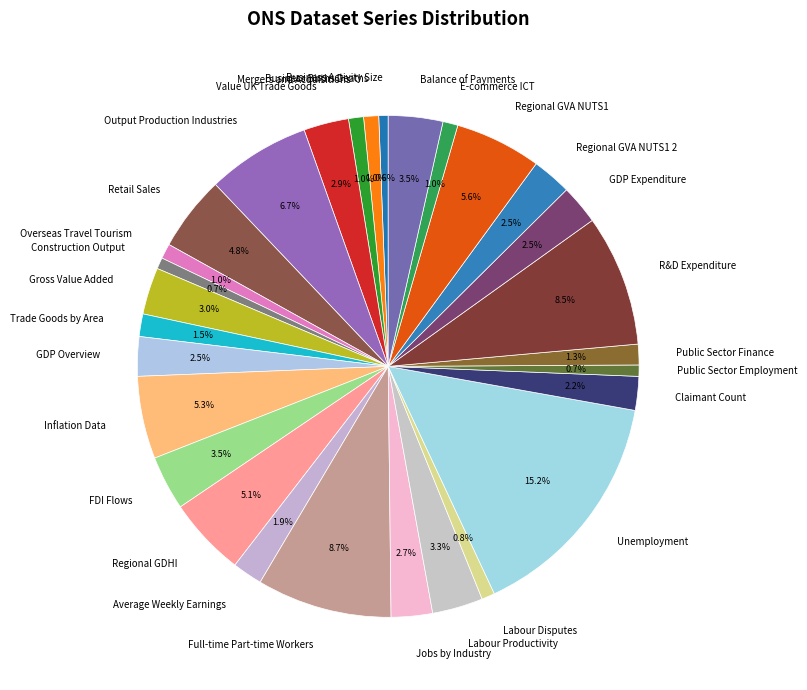

Is it true that Regional GDHI is 5% of the pie?

True